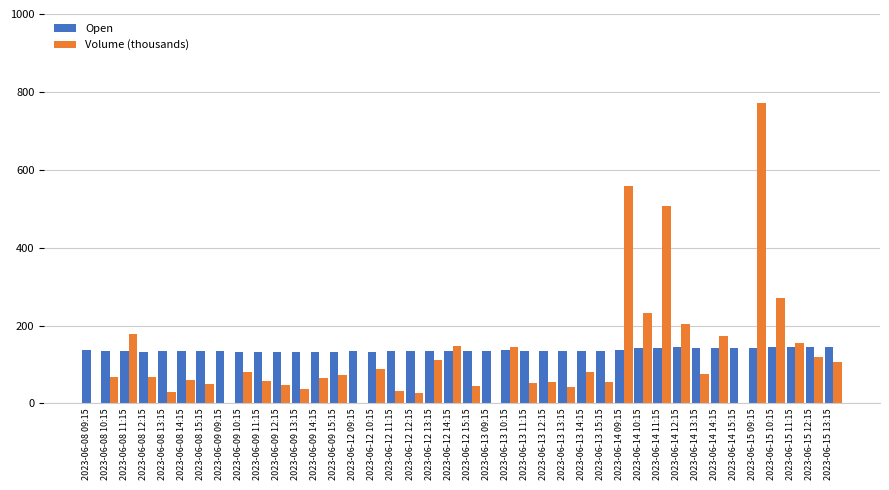

At which label is Volume (thousands) closest to 385?

2023-06-15 10:15